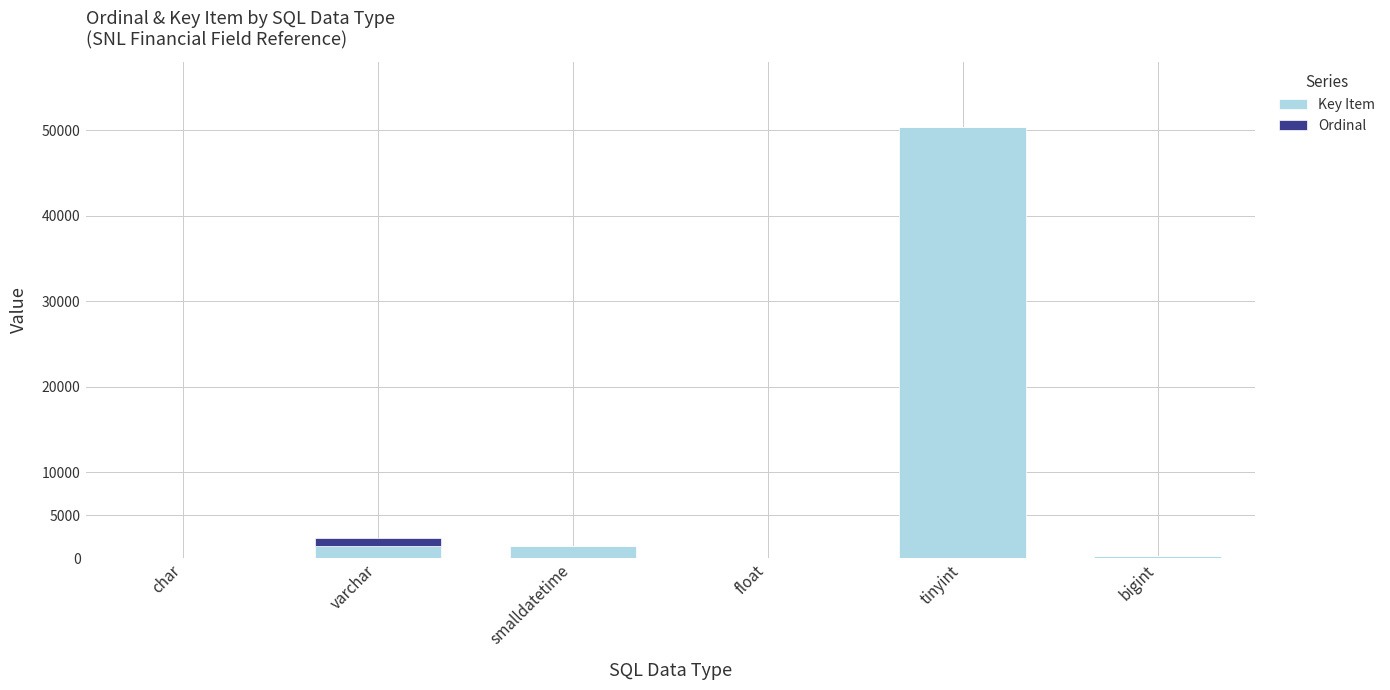

At which category is the sum across all series the highest?

tinyint